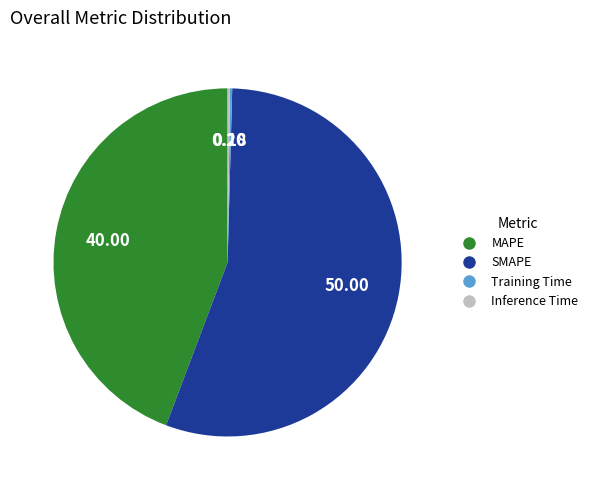

What is the largest slice in the pie chart?

SMAPE